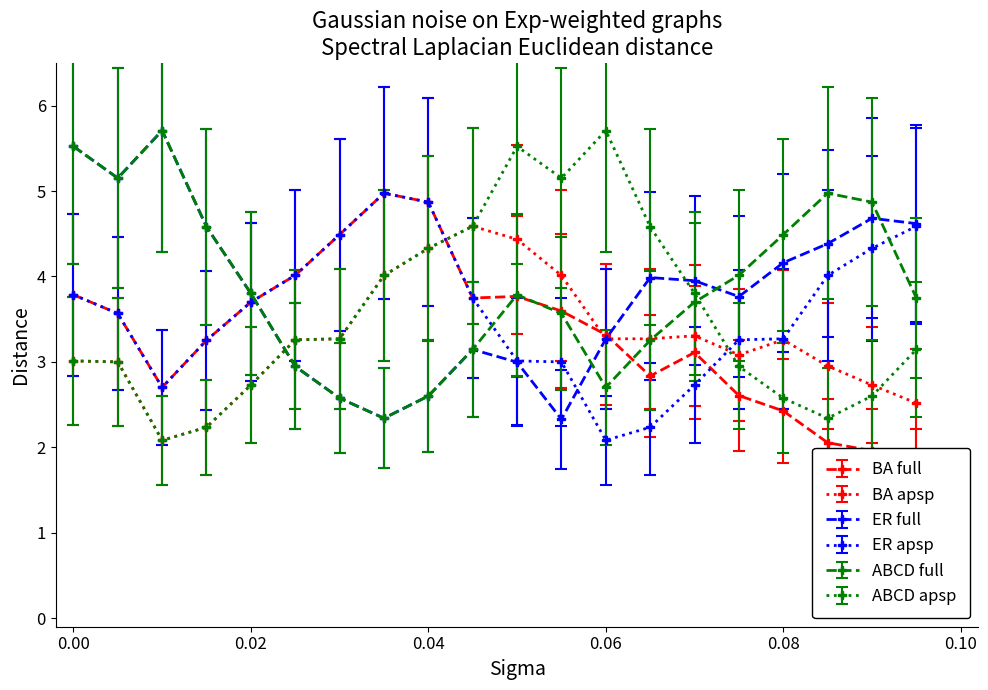

True or false: ABCD full and ER apsp cross at least once.

True